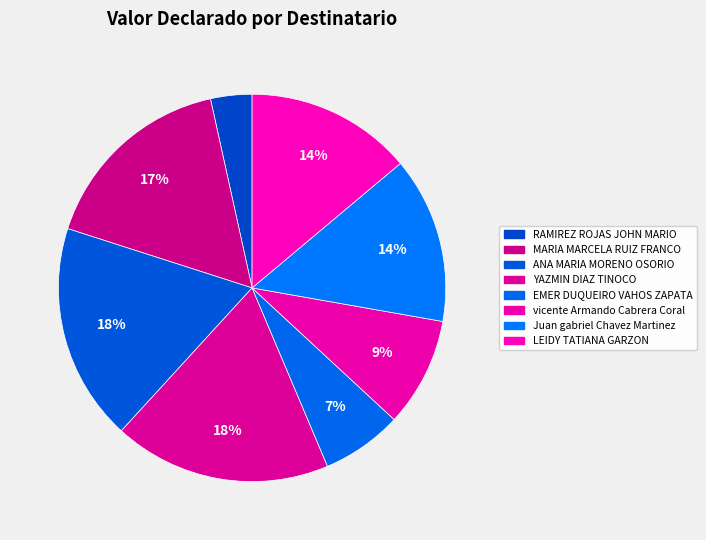

The YAZMIN DIAZ TINOCO slice represents 18% of the pie. True or false?

True